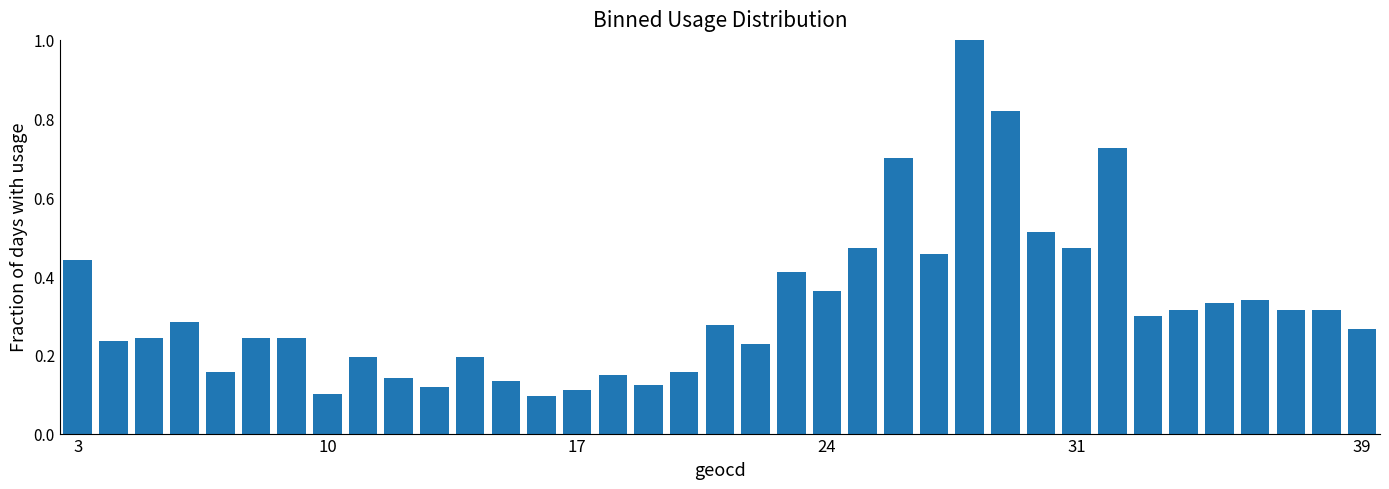

What is the greatest value displayed?

1.0